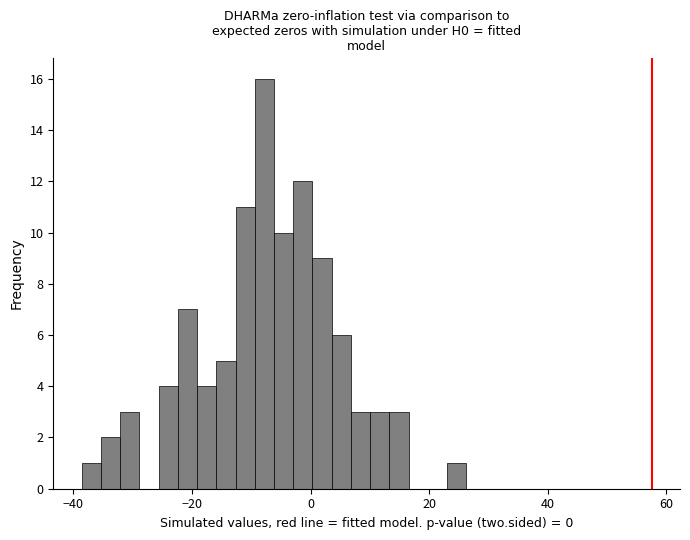

Read against the x-axis, roughly where is the centre of the tallest bar?

-8